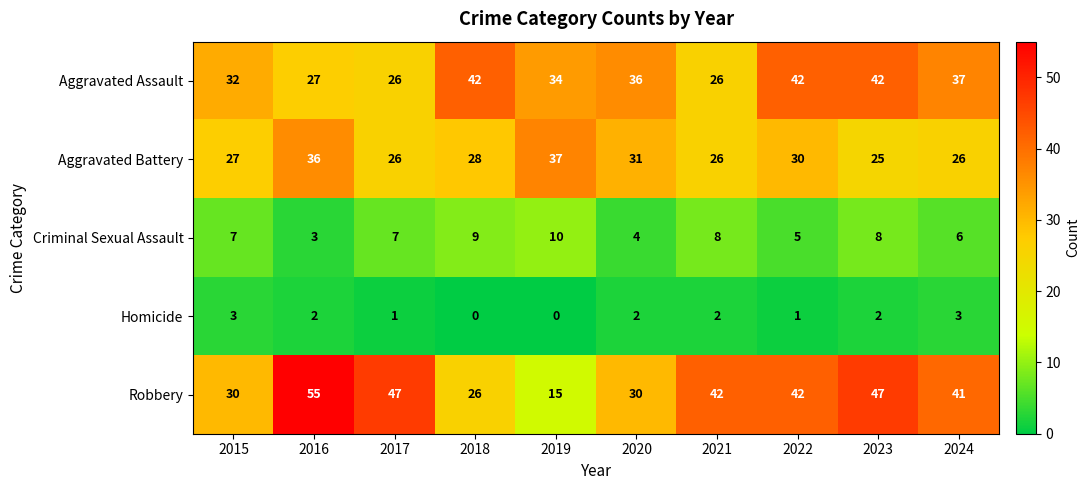

Rank the series at 2019 from lowest to highest value.

Homicide, Criminal Sexual Assault, Robbery, Aggravated Assault, Aggravated Battery